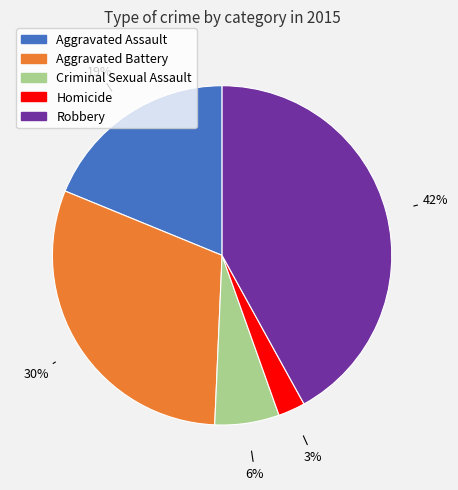

To the nearest percent, what percentage of the pie is Criminal Sexual Assault?

6%